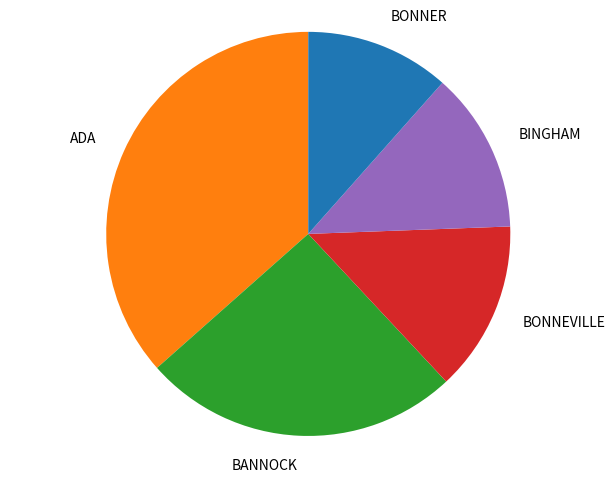

Which has a higher value, BINGHAM or BONNER?

BINGHAM